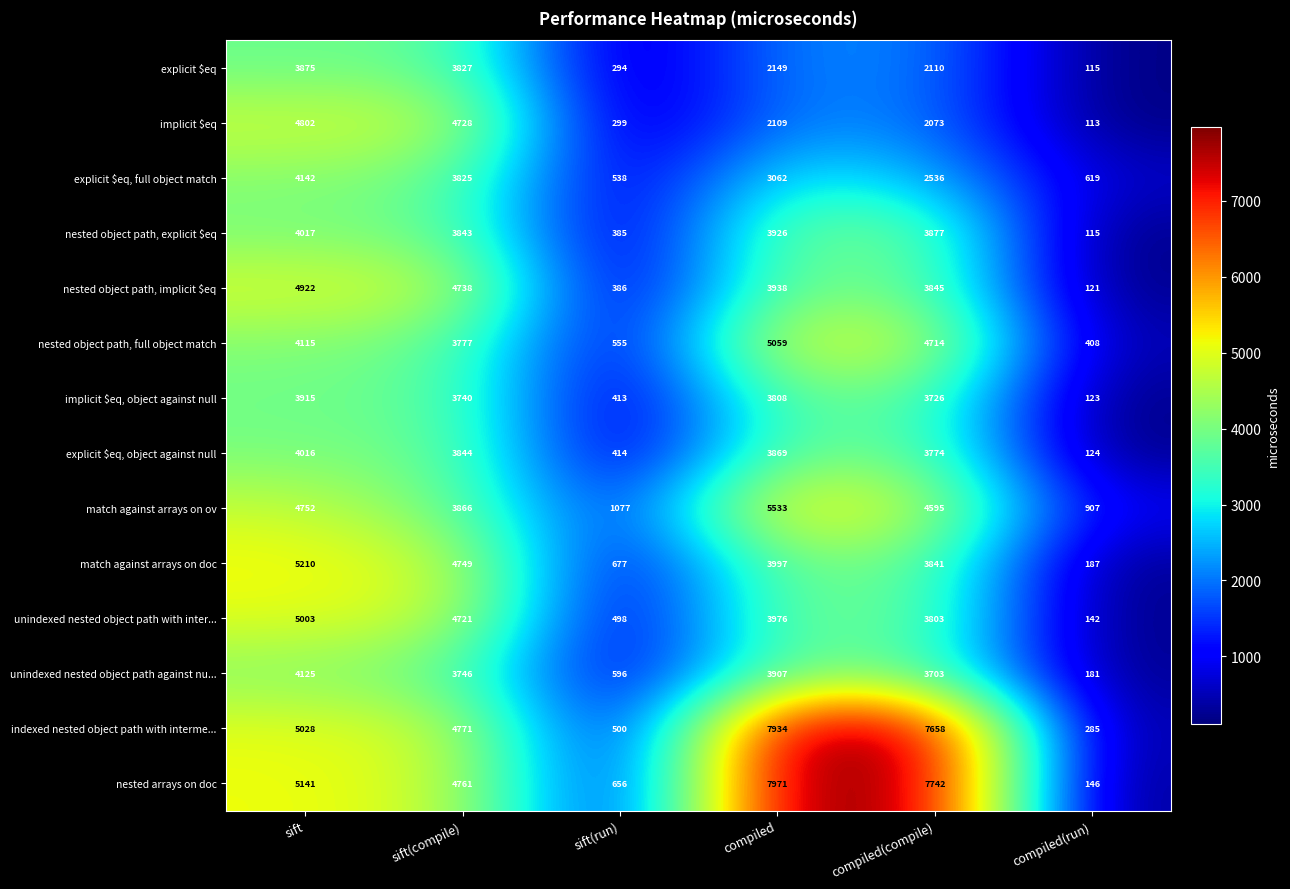

Between sift and sift(compile), which series saw the biggest shift?

match against arrays on ov